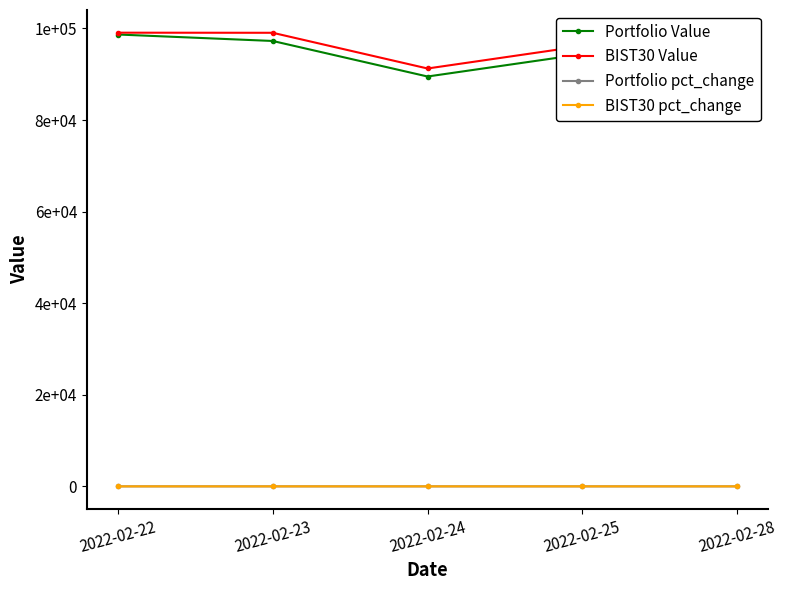

At which category does BIST30 pct_change reach its first local peak?

2022-02-23